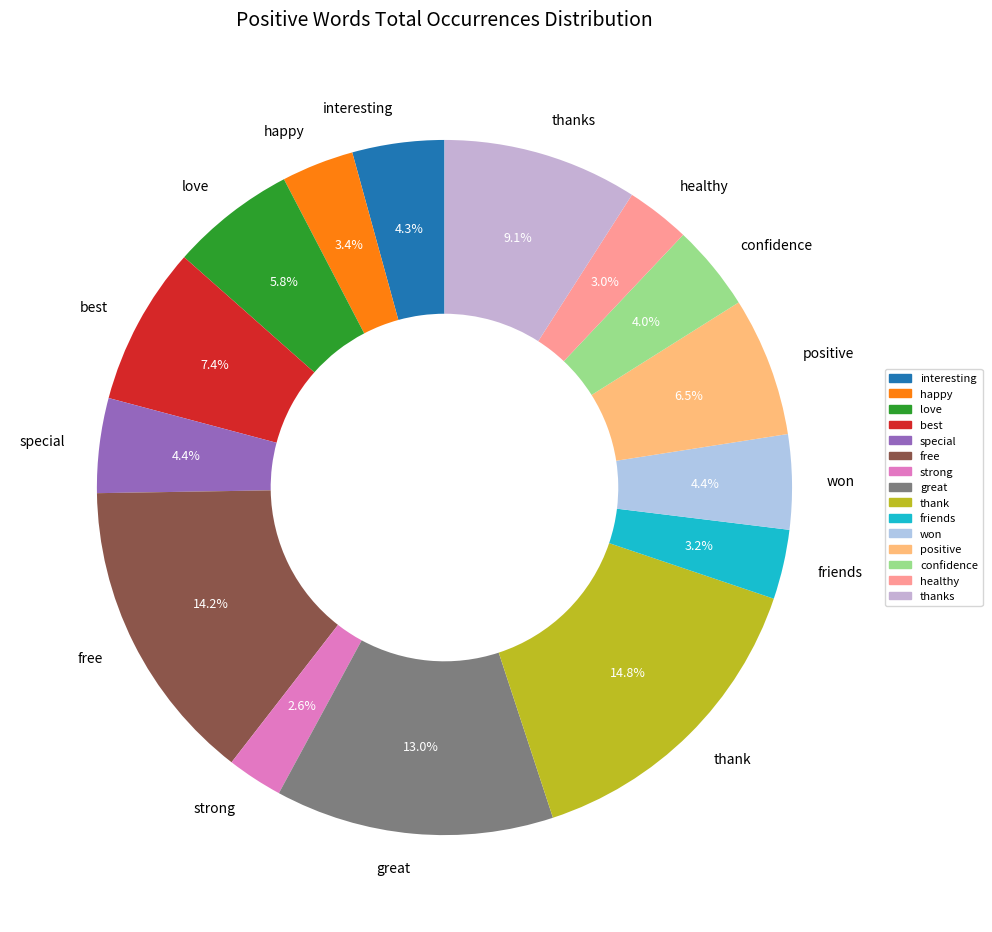

Do best and healthy together represent more than half of the pie?

No